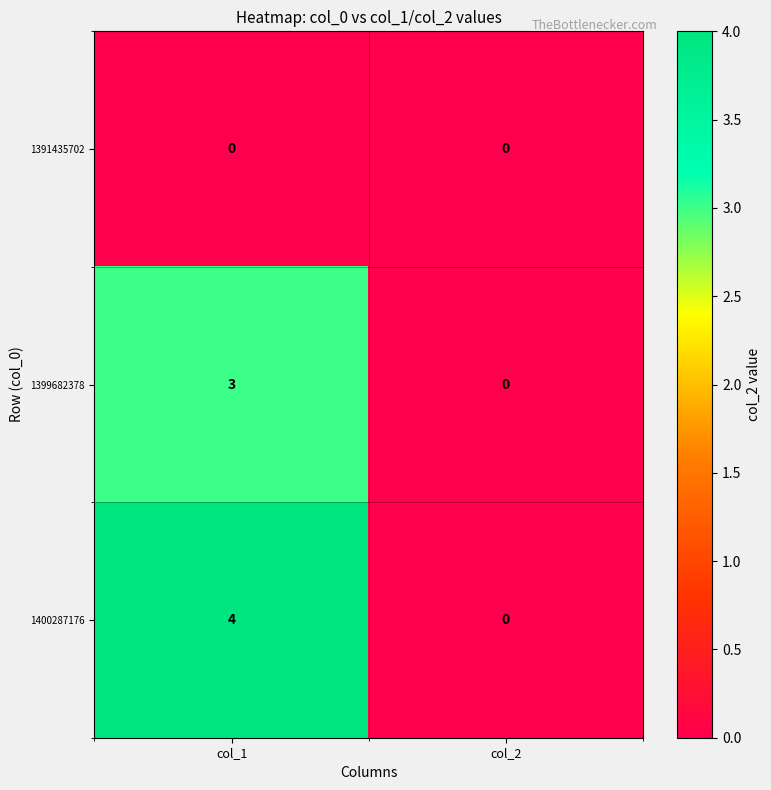

Rank the series by their average value, from highest to lowest.

1400287176, 1399682378, 1391435702